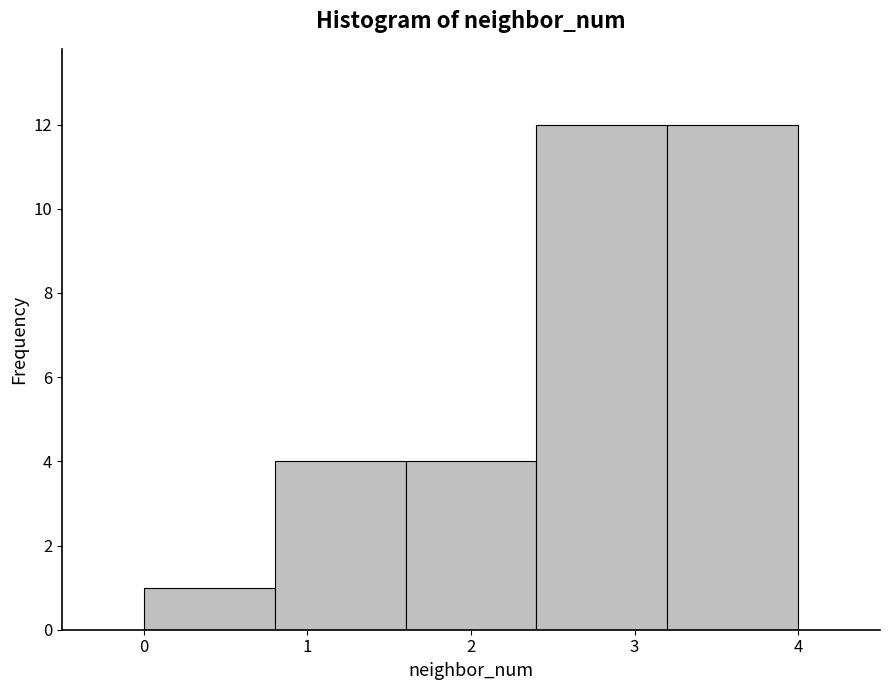

What is the height of the bar covering 0.8 to 1.6 on the x-axis? The values are not printed on the chart, so give them approximately, as read against the axis.

4